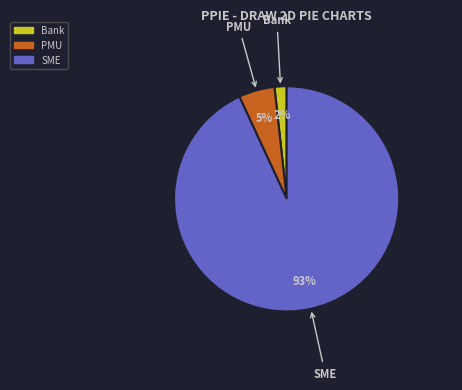

Is PMU the majority of the pie?

No